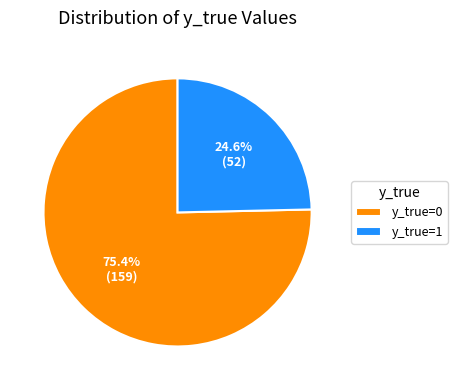

What is the ratio of the value at y_true=1 to the value at y_true=0?

0.3